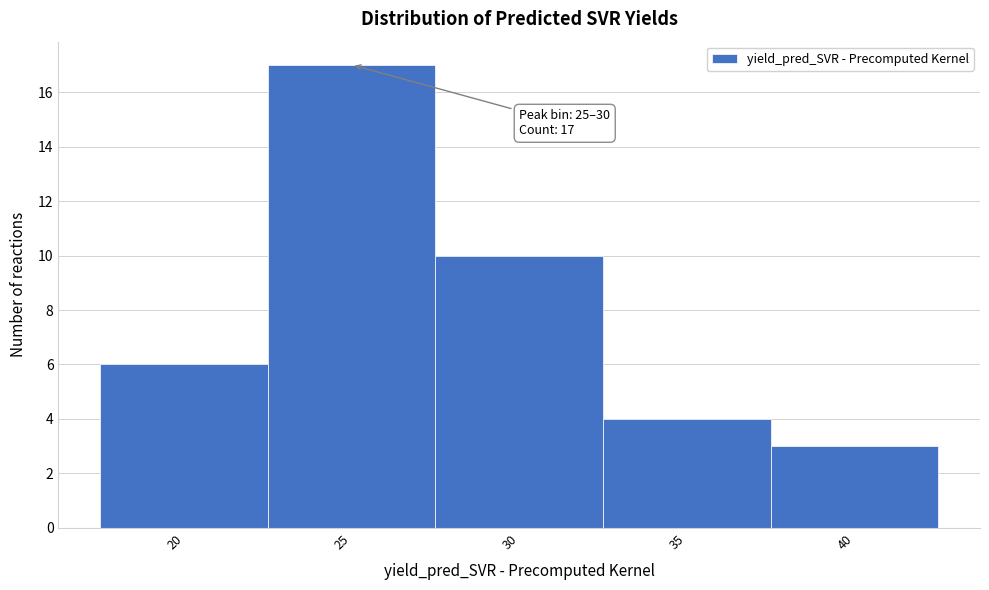

Reading right to left, what are all the values shown in this chart?

40=3	35=4	30=10	25=17	20=6